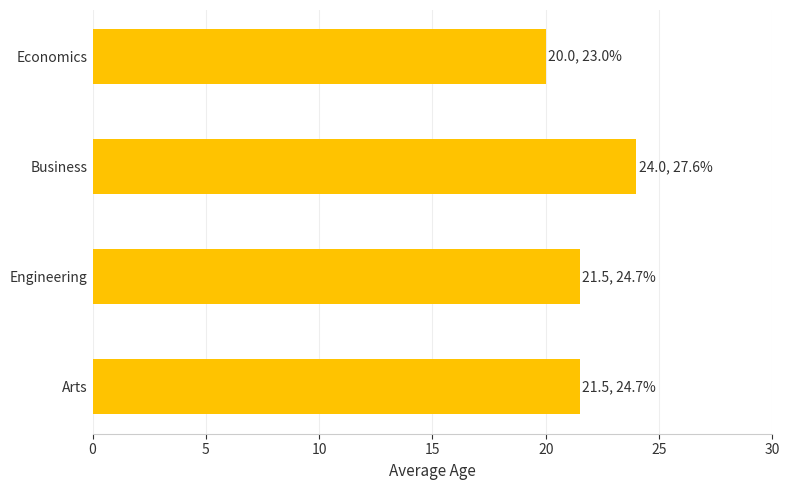

Read the value at Economics.

20.0